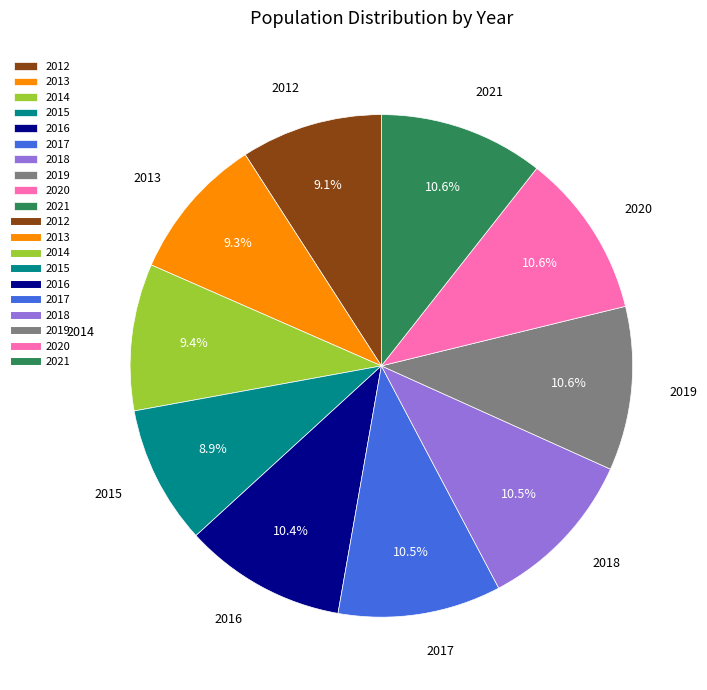

What percentage is NOT represented by 2018?

89.5%